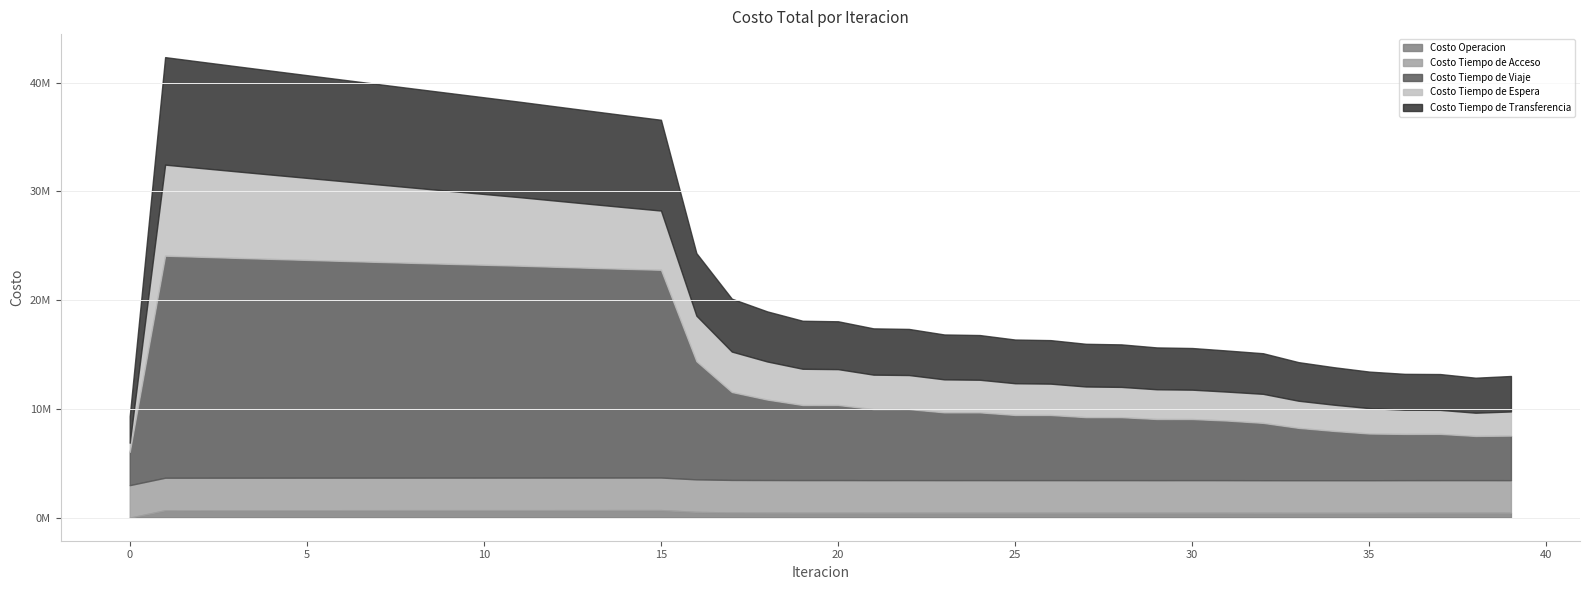

True or false: Costo Tiempo de Espera and Costo Operacion cross at least once.

False